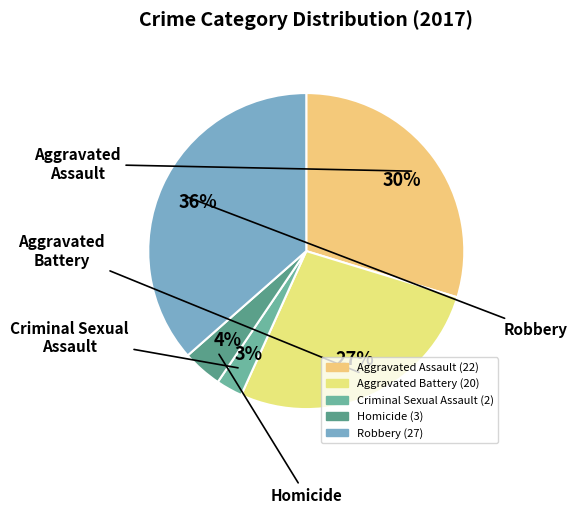

Which category has the biggest portion of the pie?

Robbery